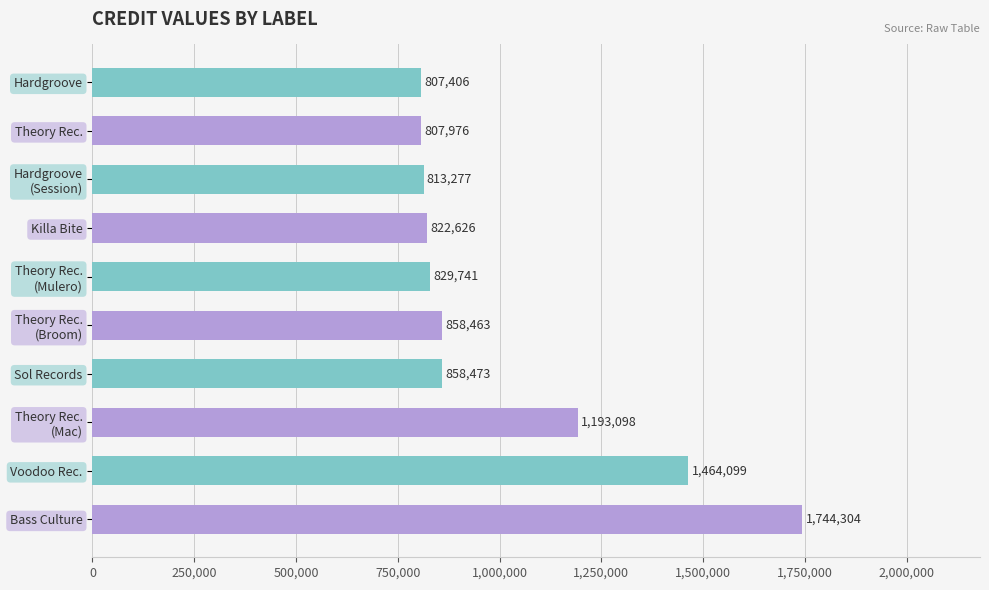

What is the ratio of the value at Bass Culture to the value at Theory Rec.?

2.2